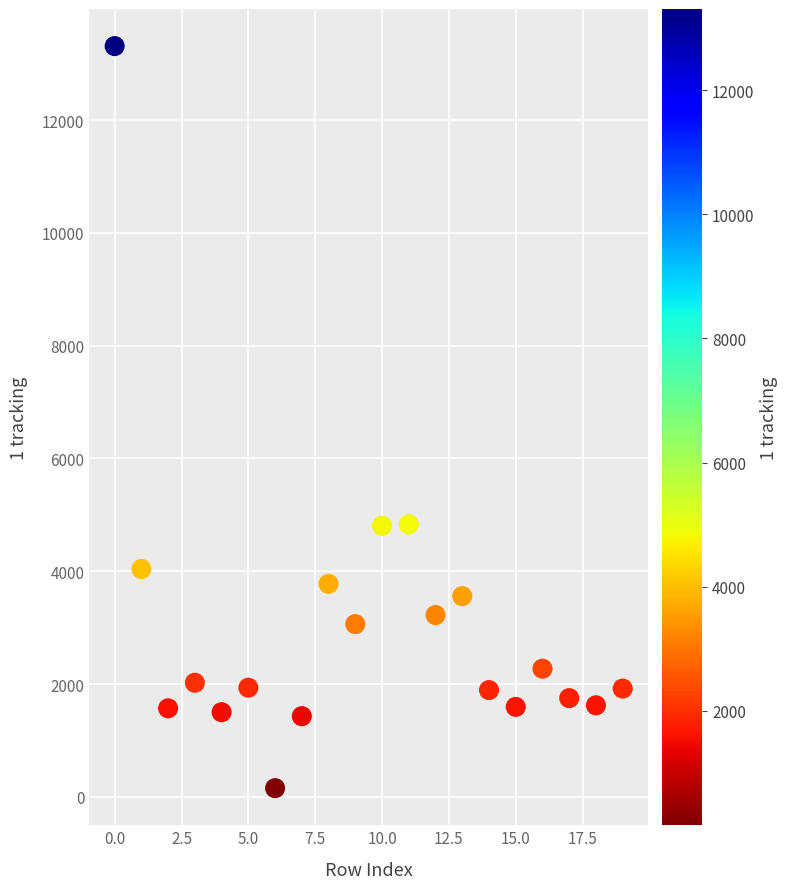

What is the range of Y values (max minus min)?

13157